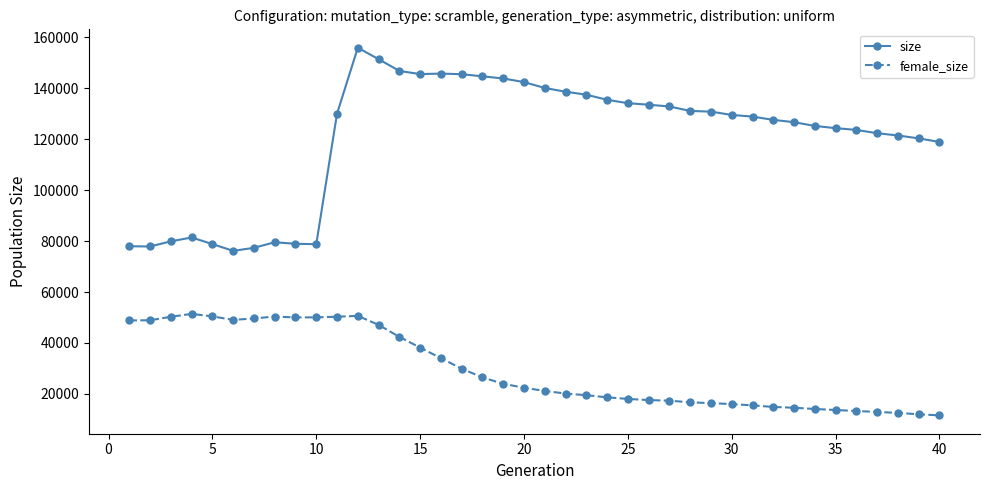

True or false: size and female_size intersect in this chart.

False